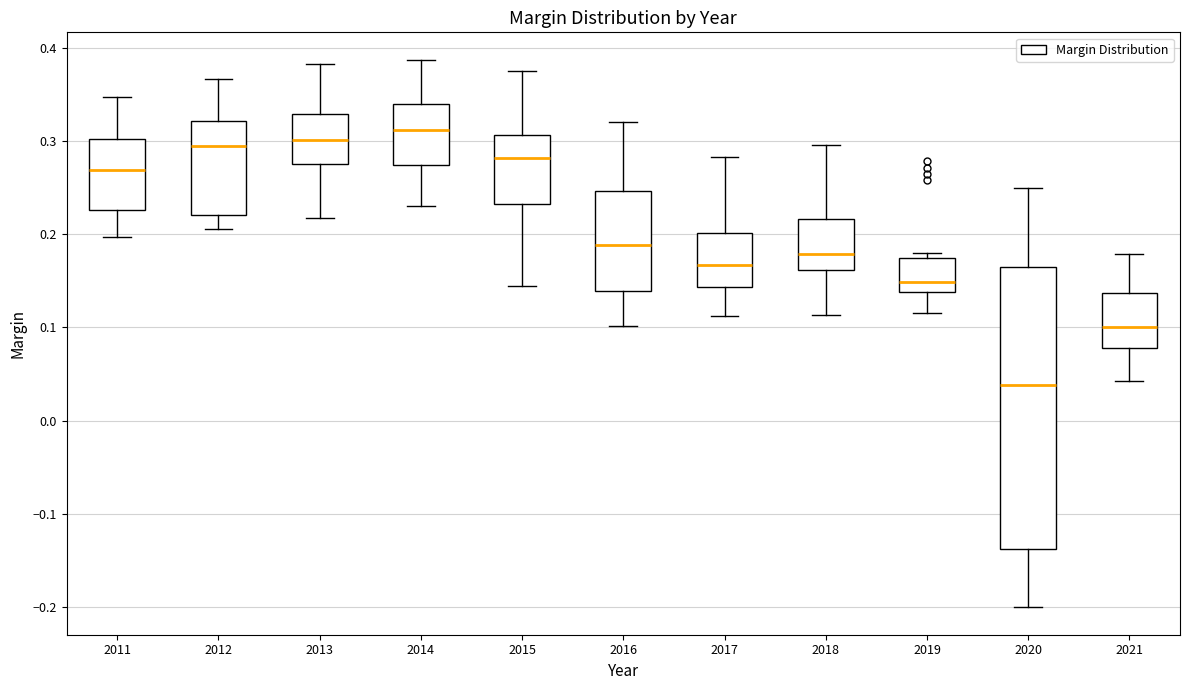

Comparing the boxes themselves (not the whiskers), which one is the tallest?

2020